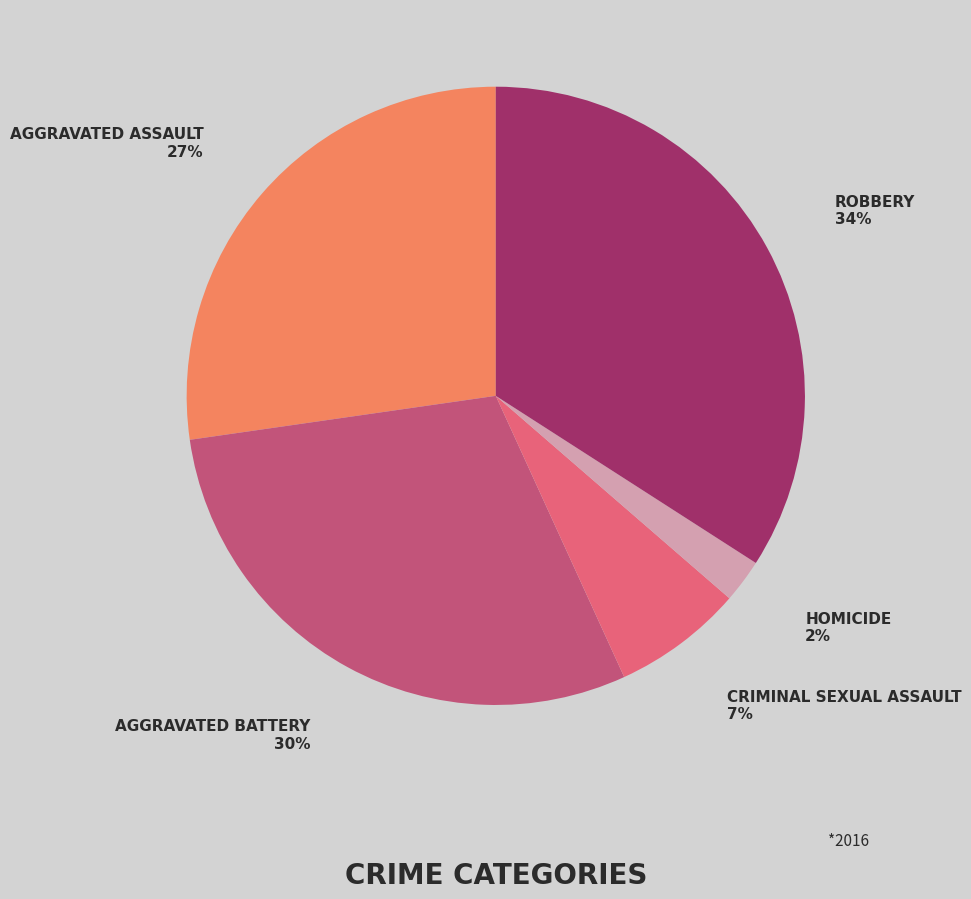

To the nearest percent, what is the difference between the largest and smallest slice percentages?

32%